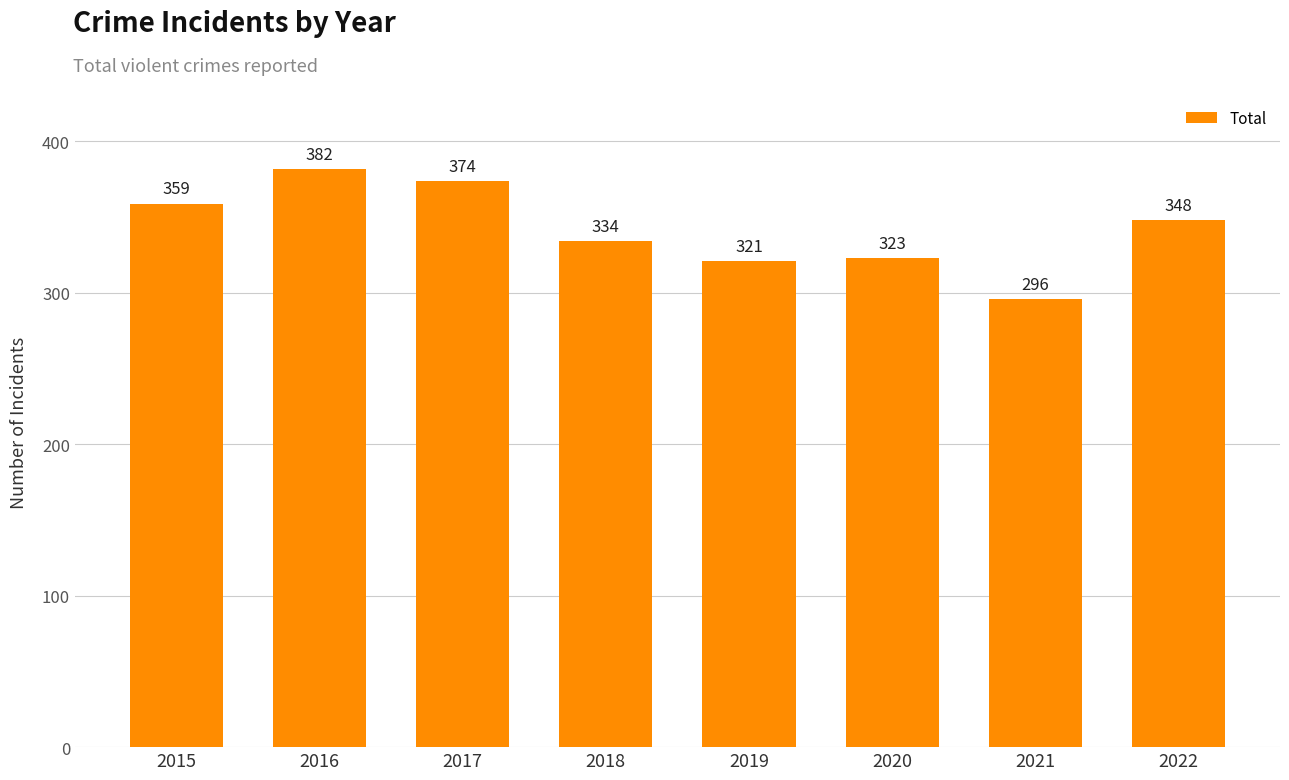

List the labels in order of value, smallest first.

2021, 2019, 2020, 2018, 2022, 2015, 2017, 2016